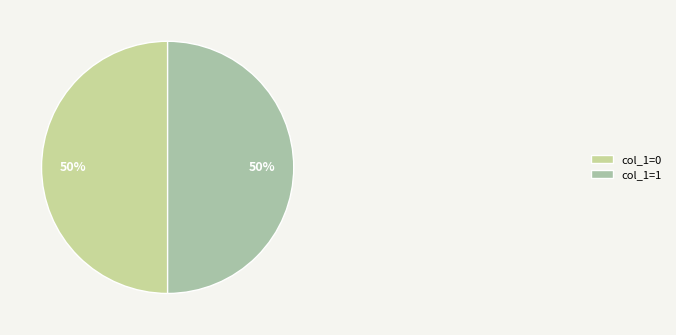

To the nearest percent, what is the difference between the largest and smallest slice percentages?

0%